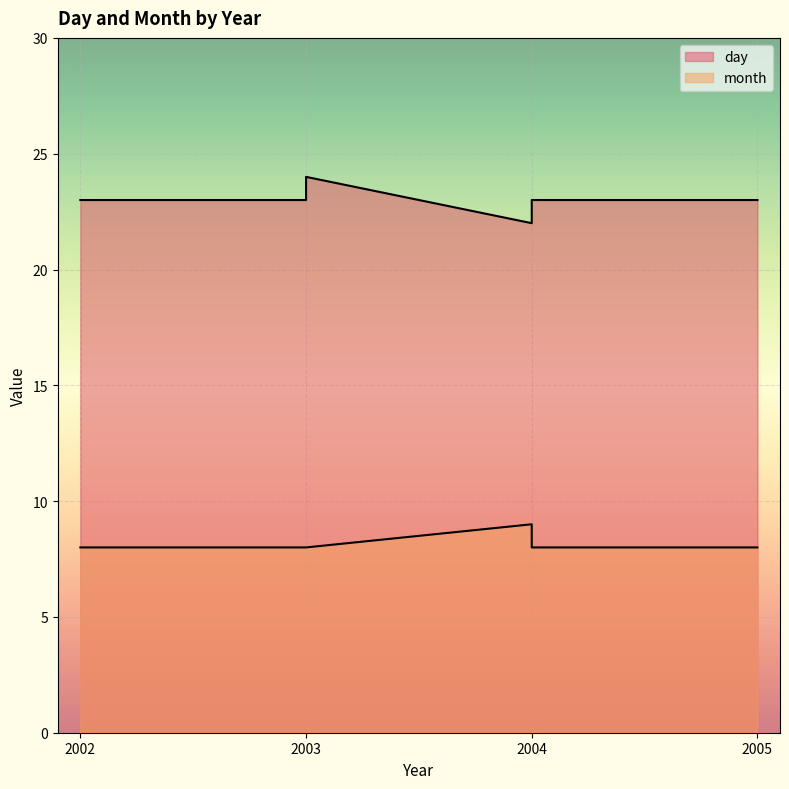

True or false: month has a value of 3 at 2003.

False